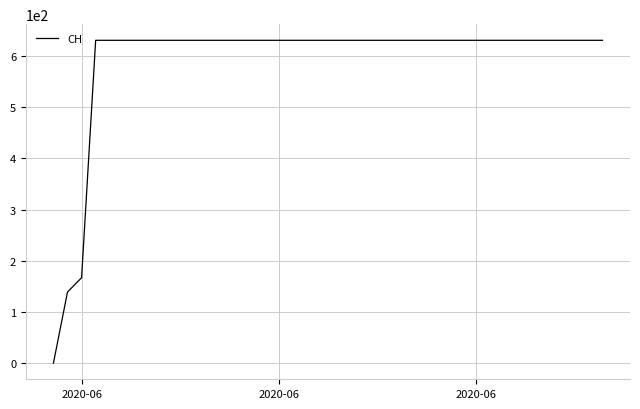

What is the maximum value shown in the chart?

631